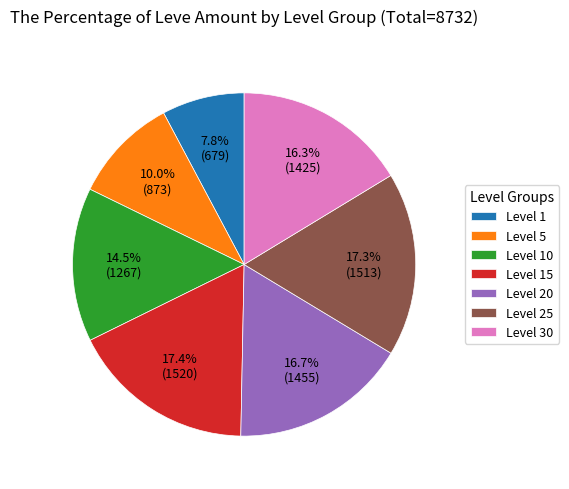

Which slice is the smallest?

Level 1